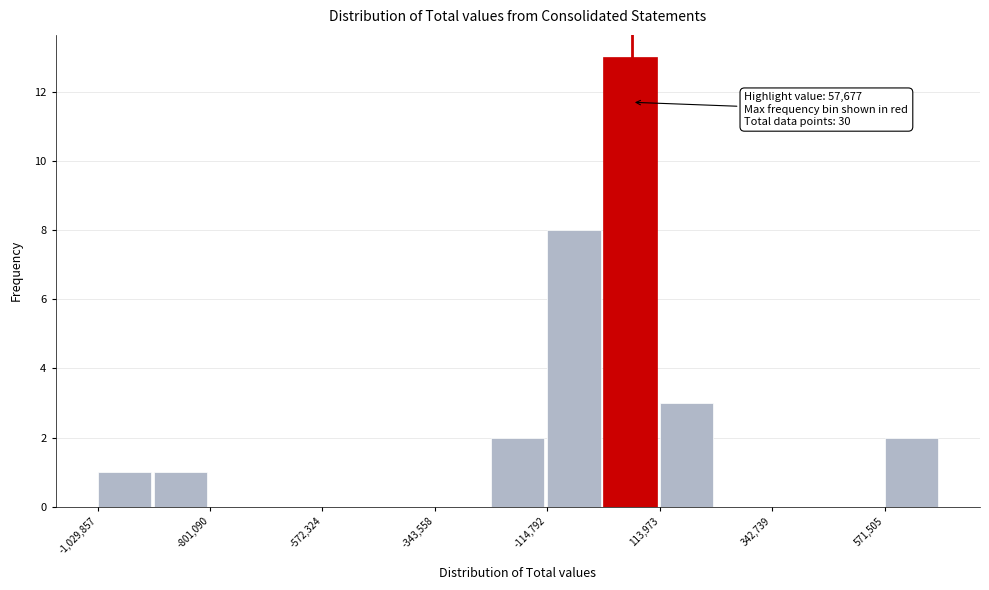

Around what value on the x-axis is the tallest bar? Give the approximate position of its centre, as read against the axis.

50000